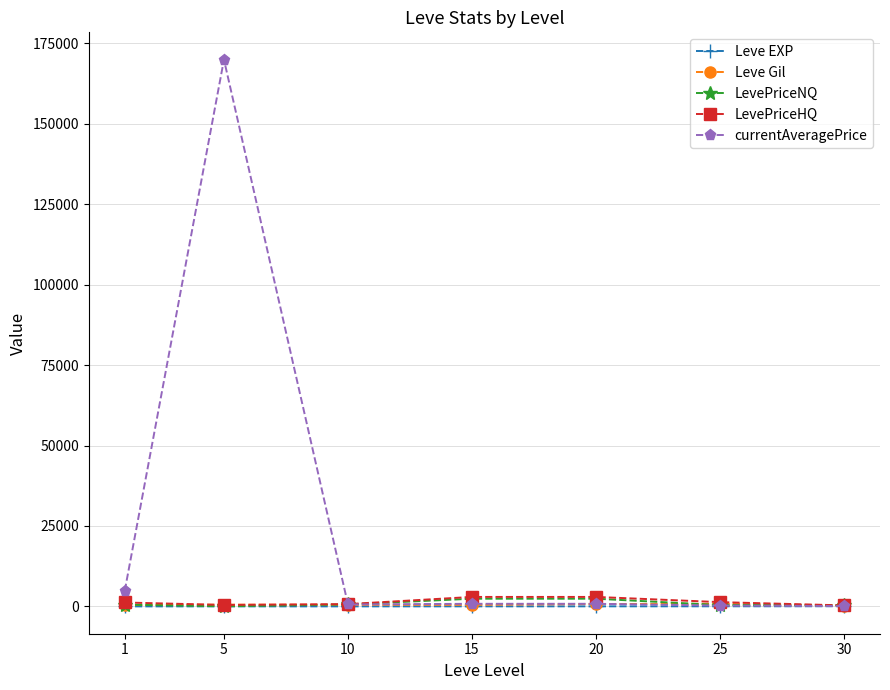

Between 1 and 5, which series saw the biggest shift?

currentAveragePrice